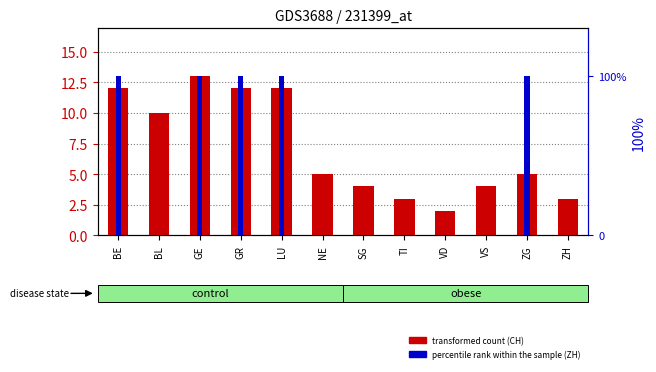

The ZH (percentile rank within the sample) series shows 1 at GR. True or false?

False